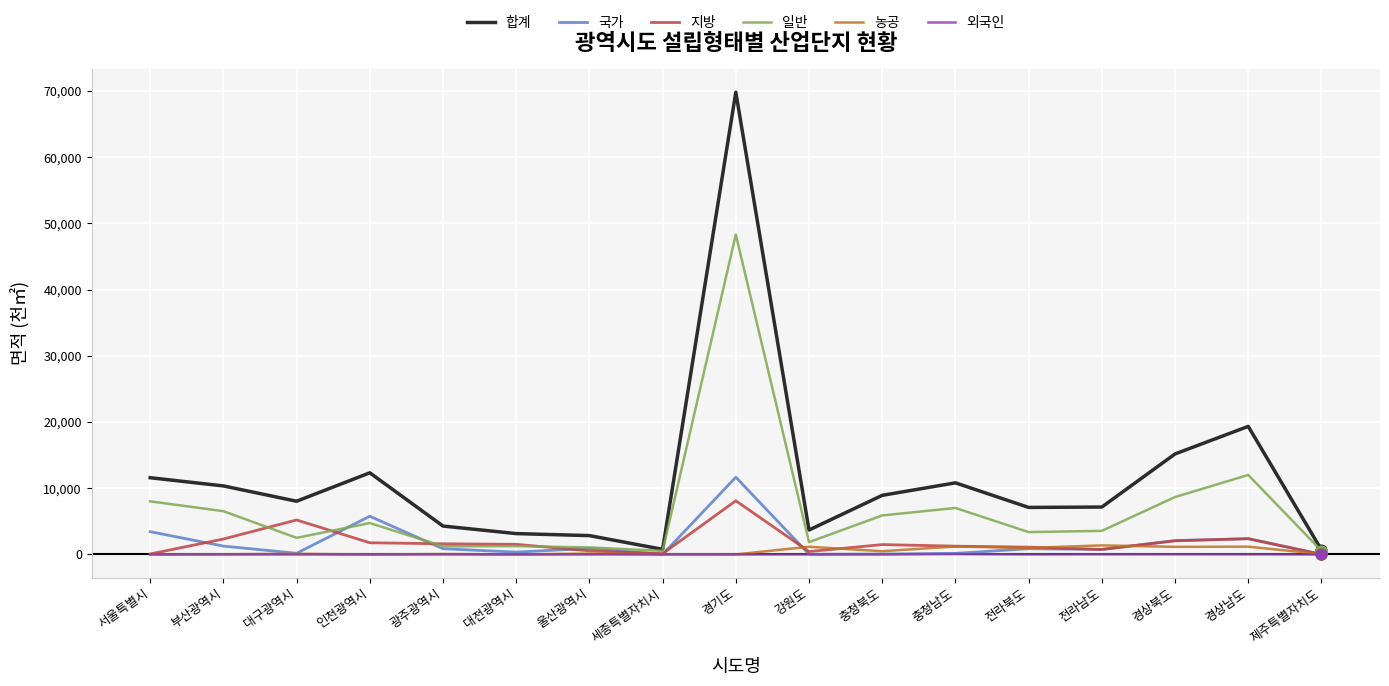

Which series has the largest range (max minus min)?

합계